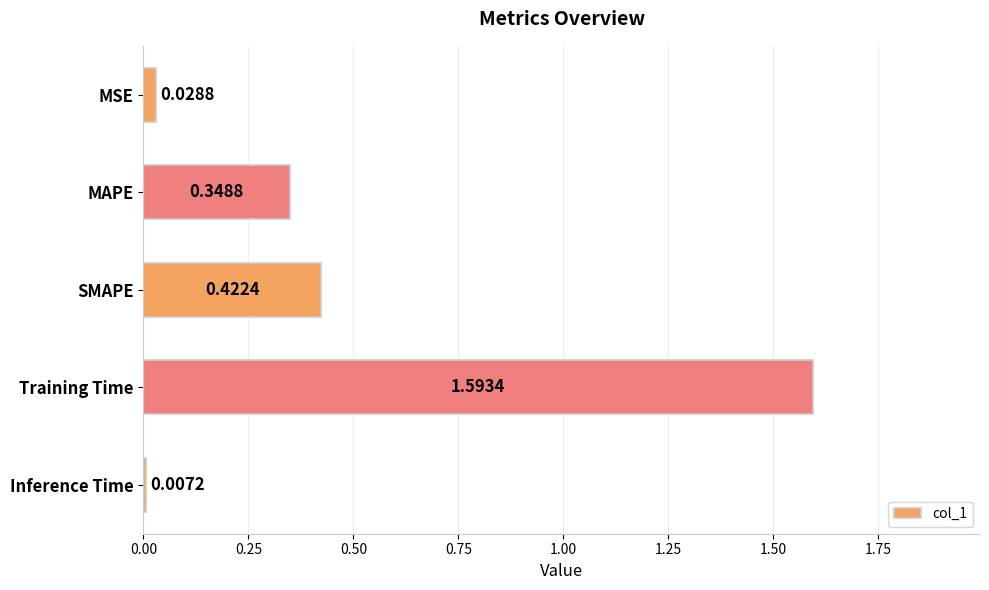

What is the sum of the values at MSE and Training Time?

1.6